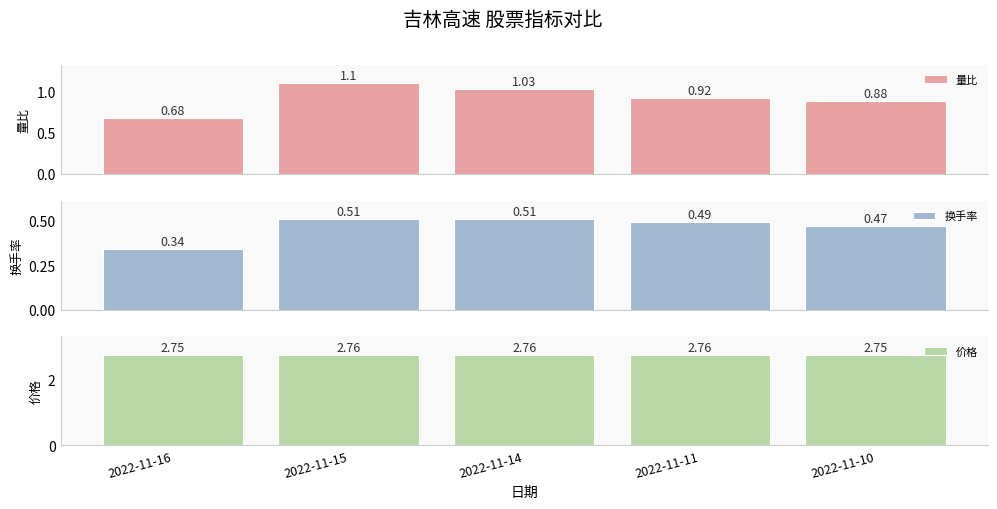

Read the 价格 value at 2022-11-14.

2.8